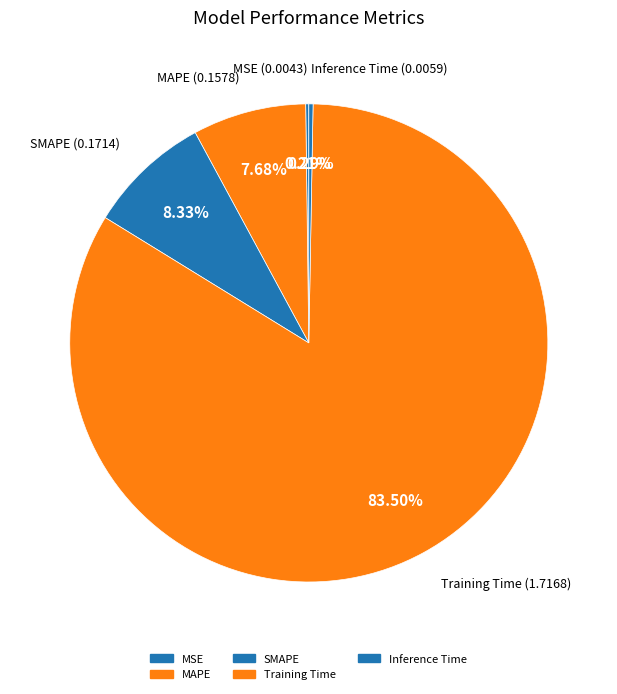

What portion of the pie excludes Training Time?

16.5%